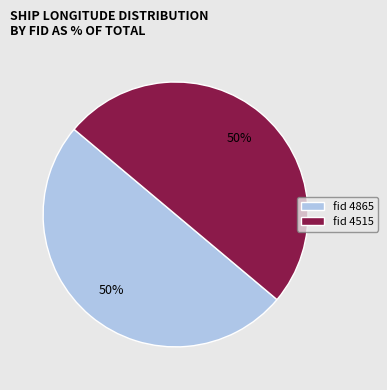

How many segments does this pie chart have?

2